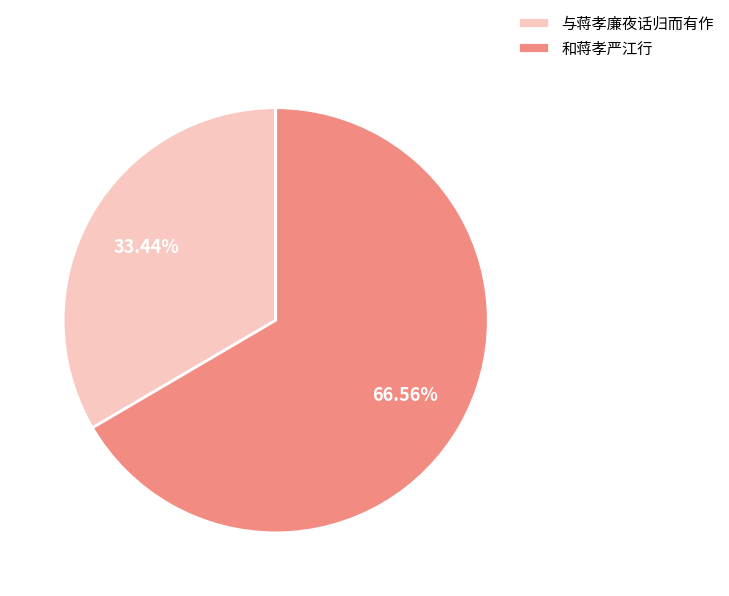

How many slices are in this pie chart?

2